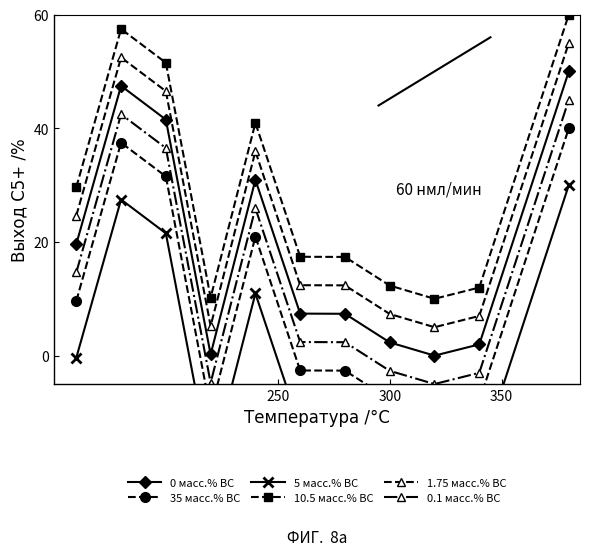

True or false: 35 масс.% ВС and 10.5 масс.% ВС intersect in this chart.

False